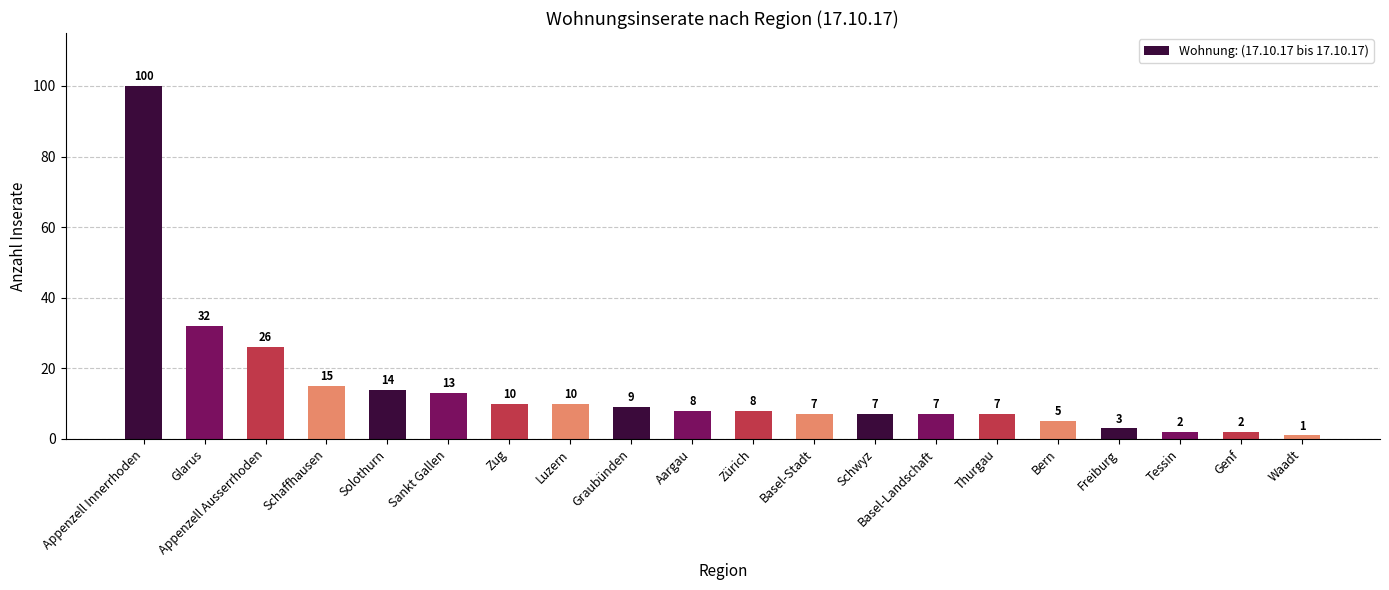

Reading left to right, extract all data points from this chart.

Appenzell Innerrhoden=100	Glarus=32	Appenzell Ausserrhoden=26	Schaffhausen=15	Solothurn=14	Sankt Gallen=13	Zug=10	Luzern=10	Graubünden=9	Aargau=8	Zürich=8	Basel-Stadt=7	Schwyz=7	Basel-Landschaft=7	Thurgau=7	Bern=5	Freiburg=3	Tessin=2	Genf=2	Waadt=1